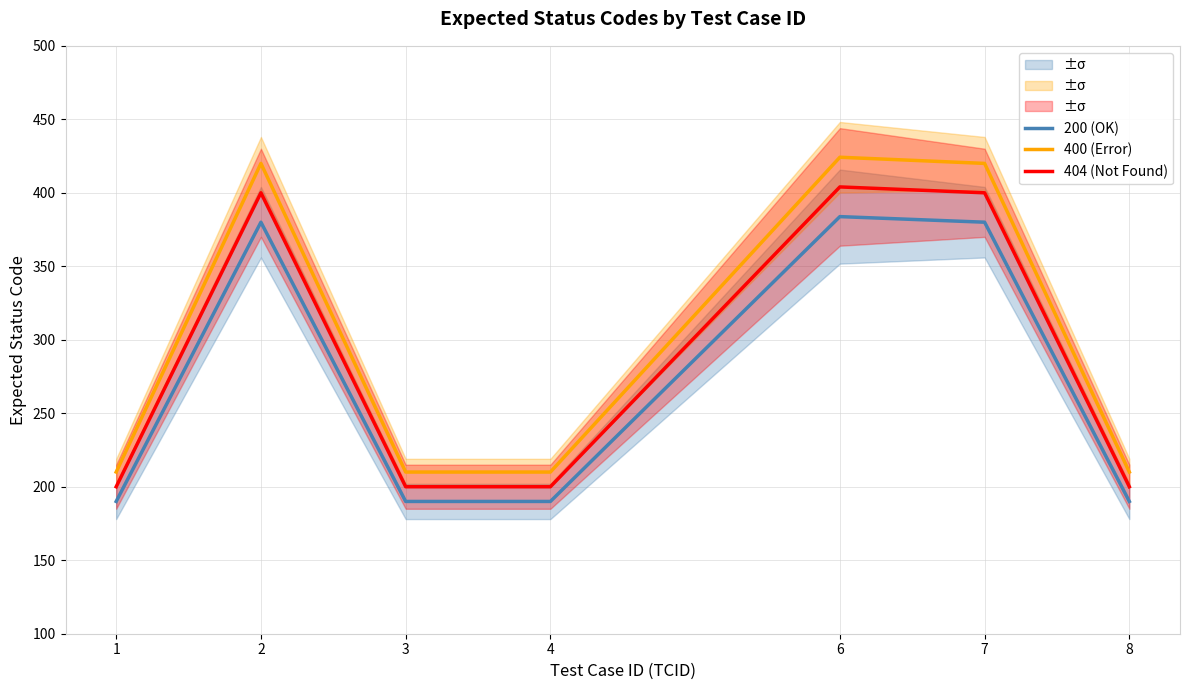

How many lines are shown in the chart?

3